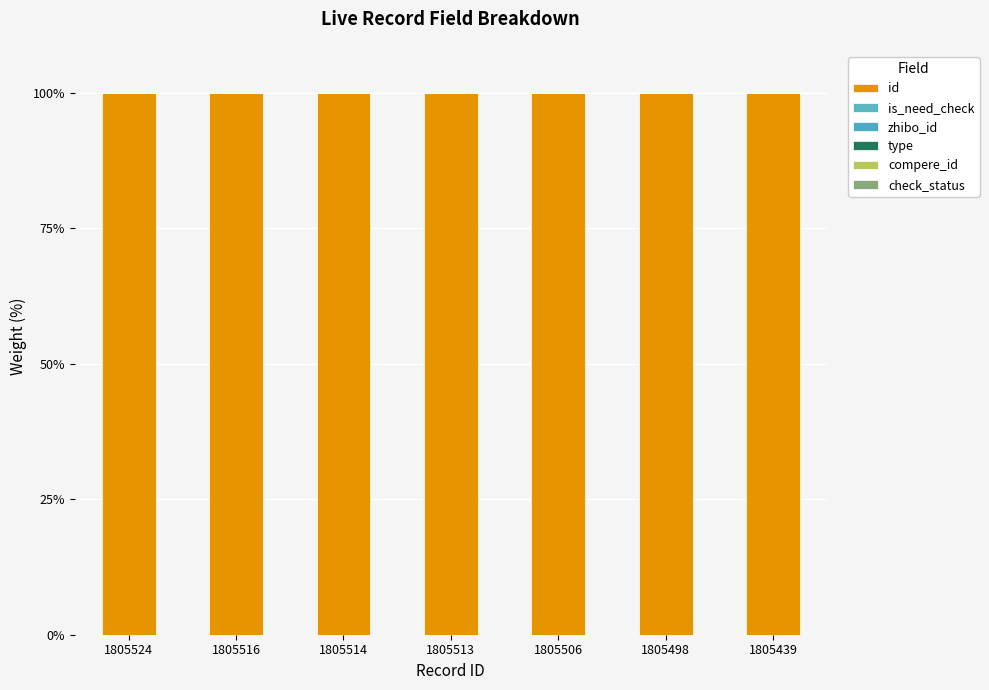

What is the total value across all series at 1805524?

100.0